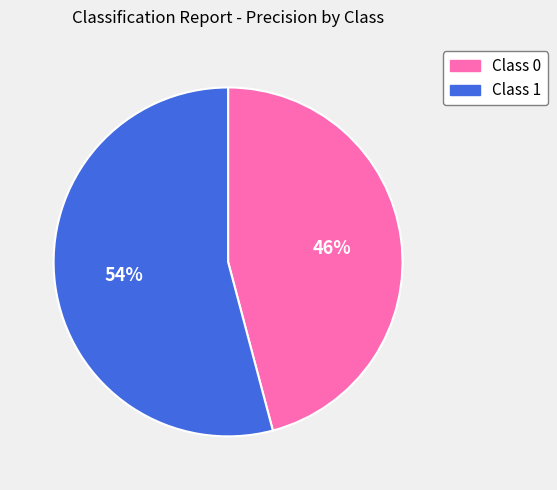

Is the sum of Class 0 and Class 1 greater than half?

Yes